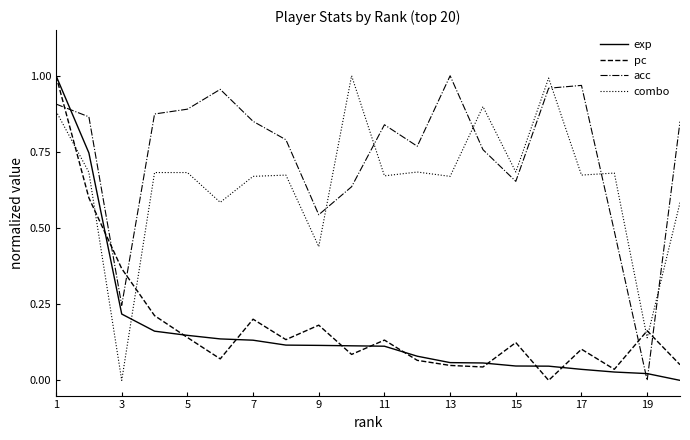

Which series has the largest total across all categories?

acc